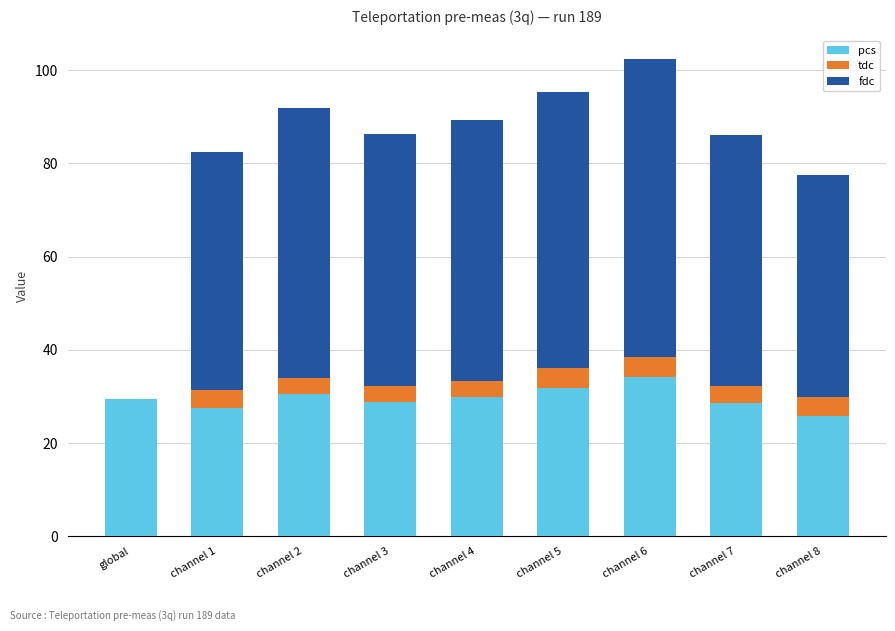

What is the highest value of the pcs series?

34.1